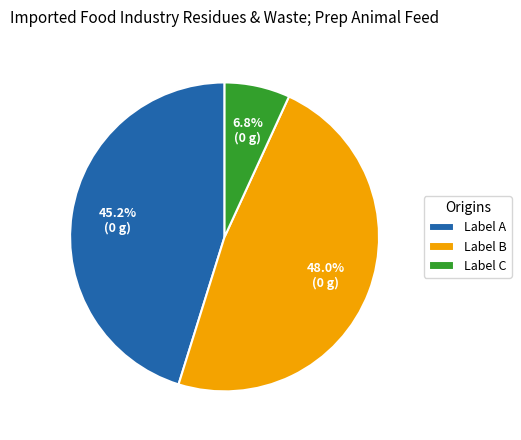

Do Label A and Label B together represent more than half of the pie?

Yes